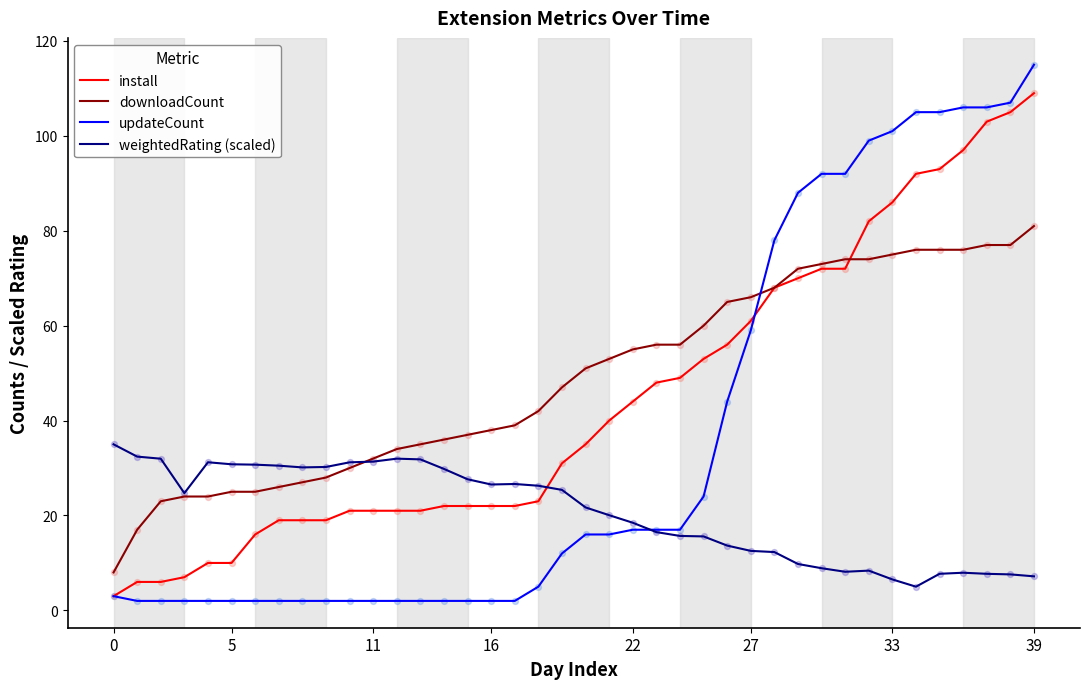

What is the minimum value for install?

3.0